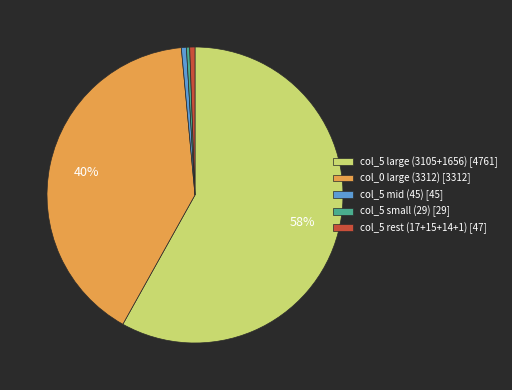

Is there any slice that represents more than half of the pie?

Yes